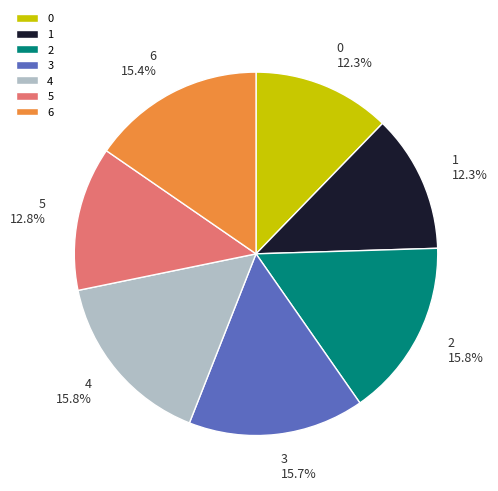

Between 6 and 1, which is larger?

6